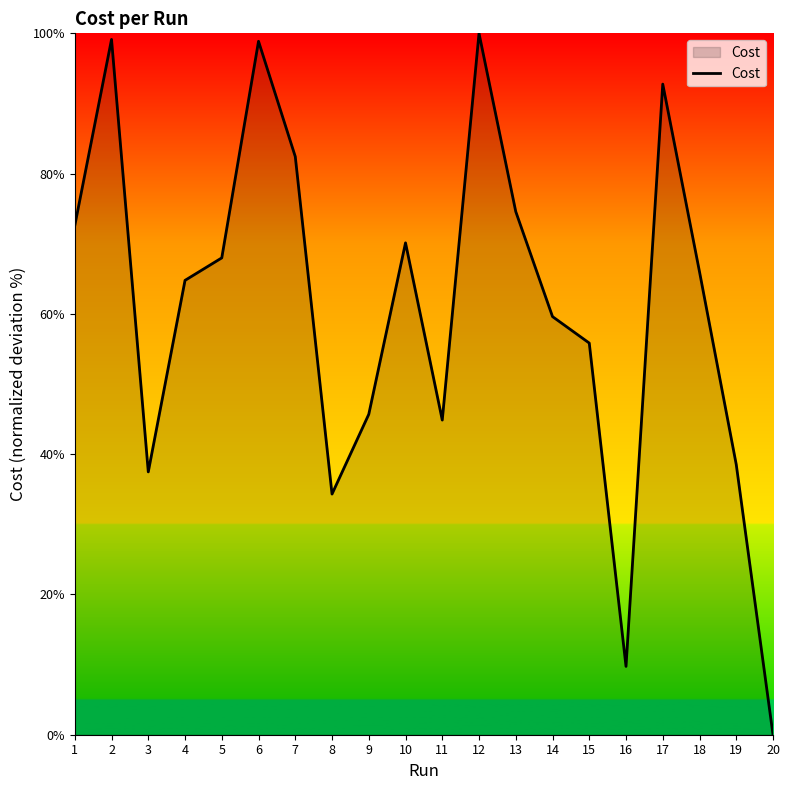

The value at 13 is 31.8. True or false?

False